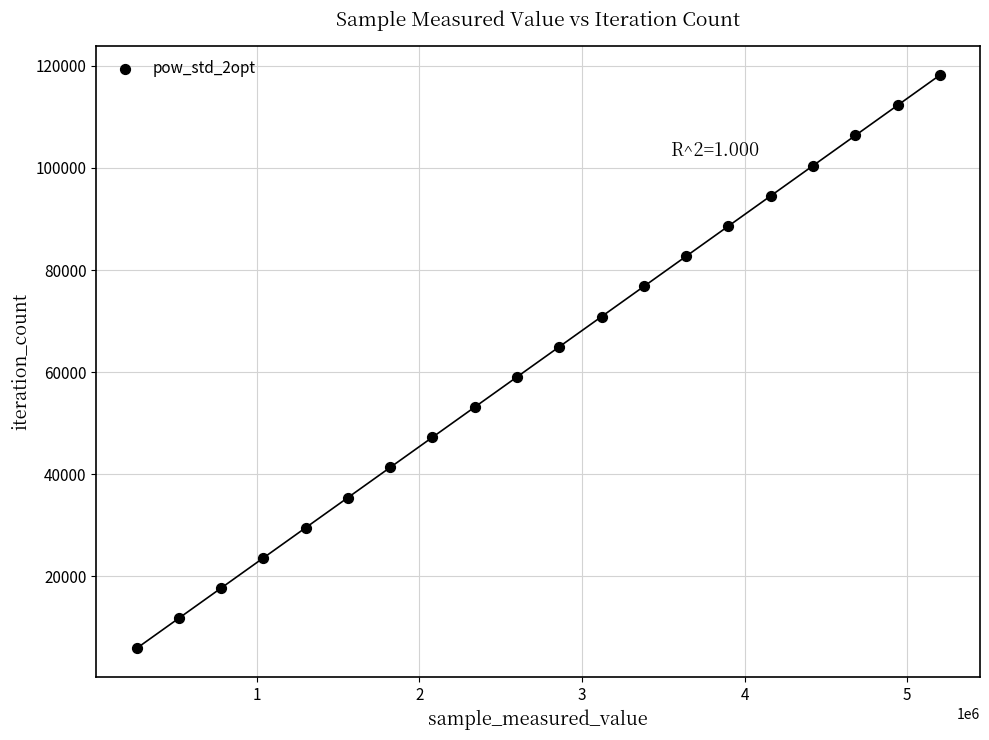

What is the range of X values (max minus min)?

4939924